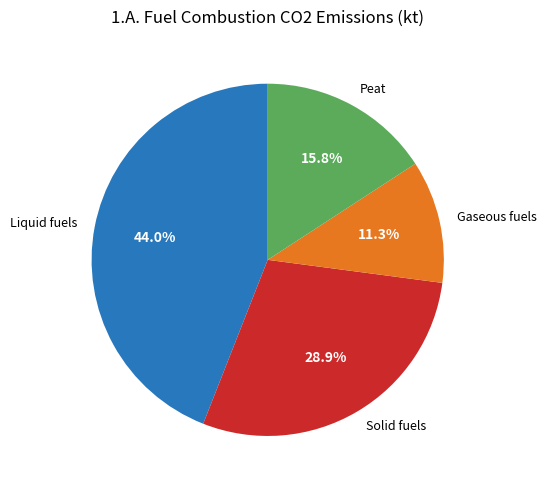

What is the smallest slice in the pie chart?

Gaseous fuels